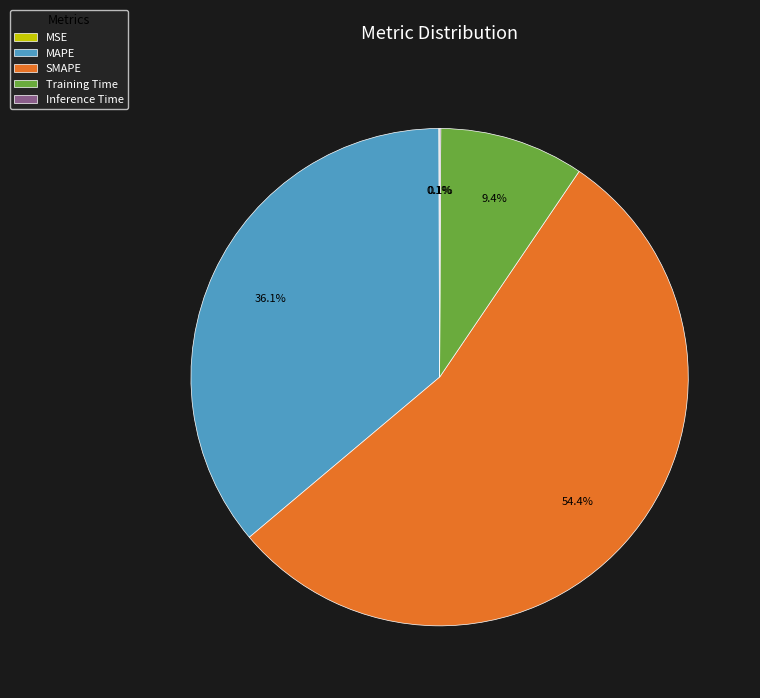

What percentage do MAPE and Training Time together represent?

45.5%